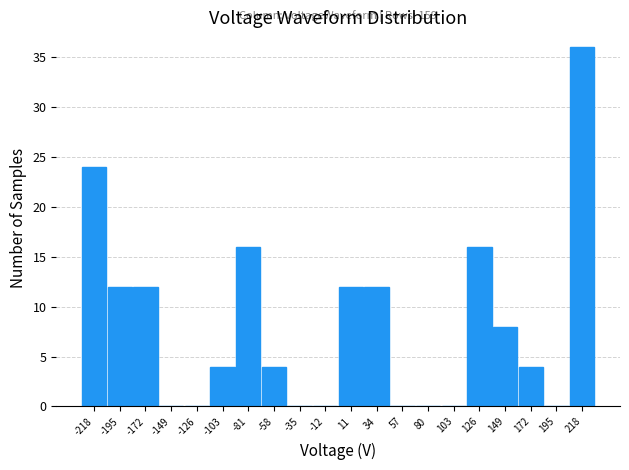

Which range on the x-axis has the tallest bar?

205 to 230